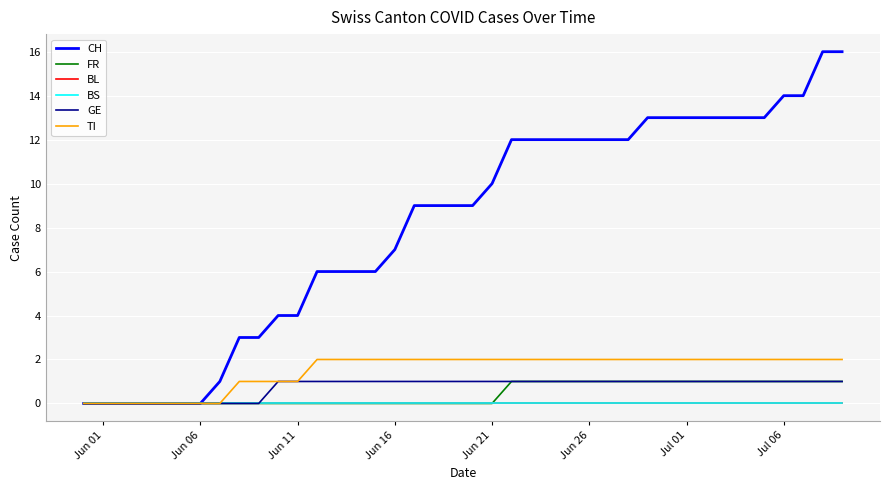

Does the chart have visible grid lines?

Yes